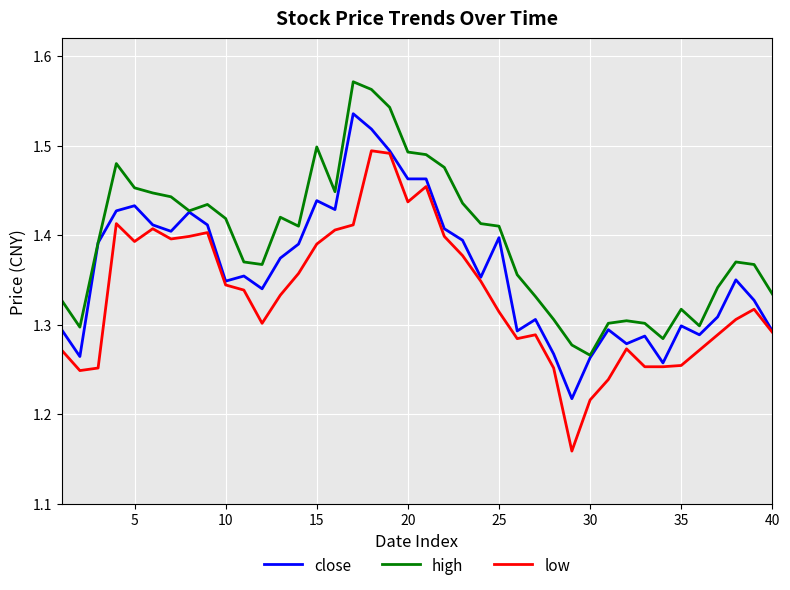

Which series has the largest total across all categories?

high